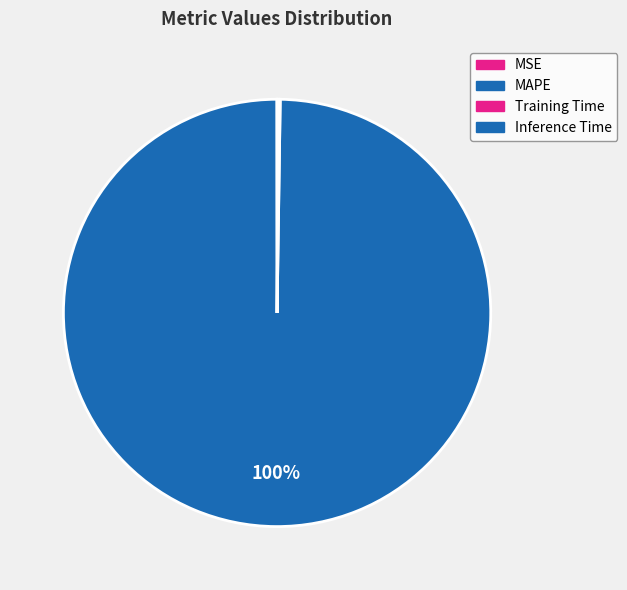

True or false: Inference Time accounts for 0% of the total.

True